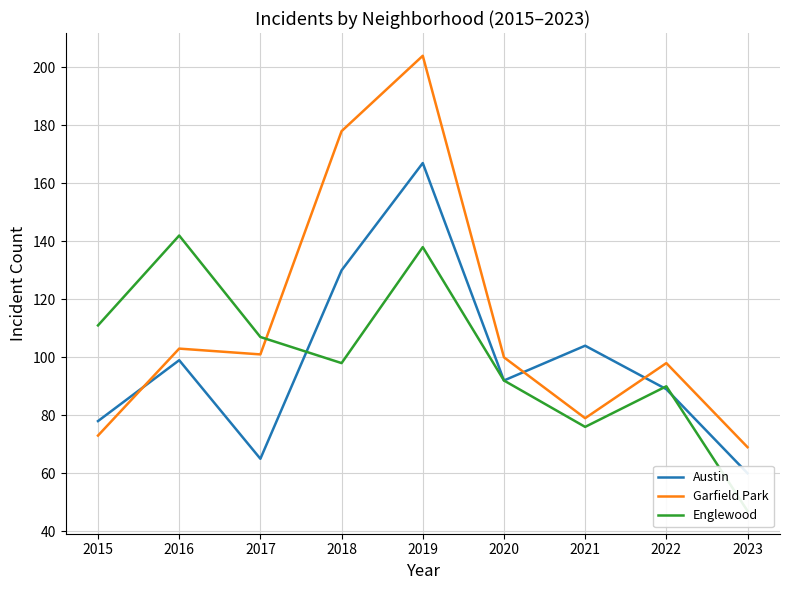

Is this an area chart (filled region under the line)?

No